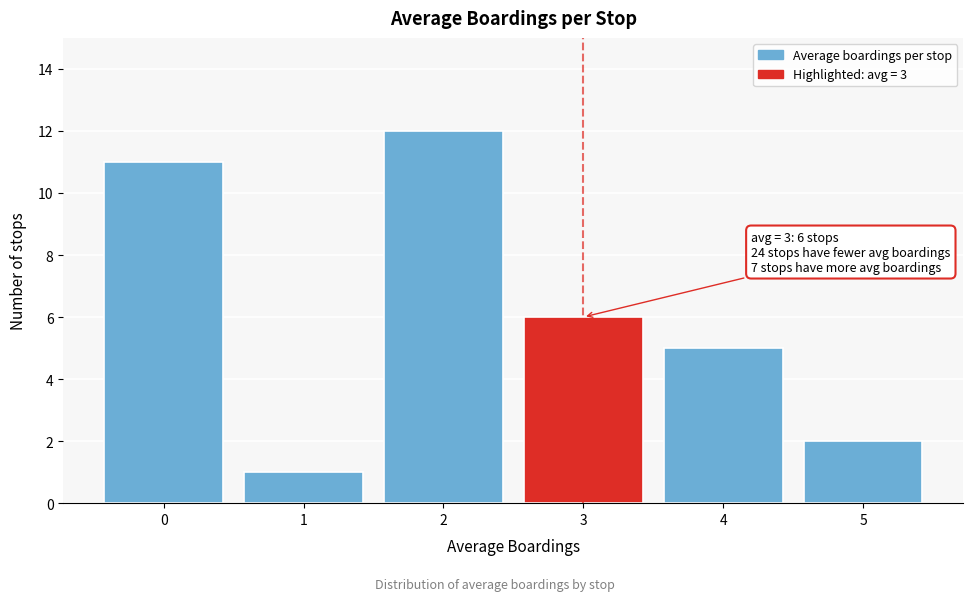

Over which range of the x-axis is the bar tallest?

1.5 to 2.5